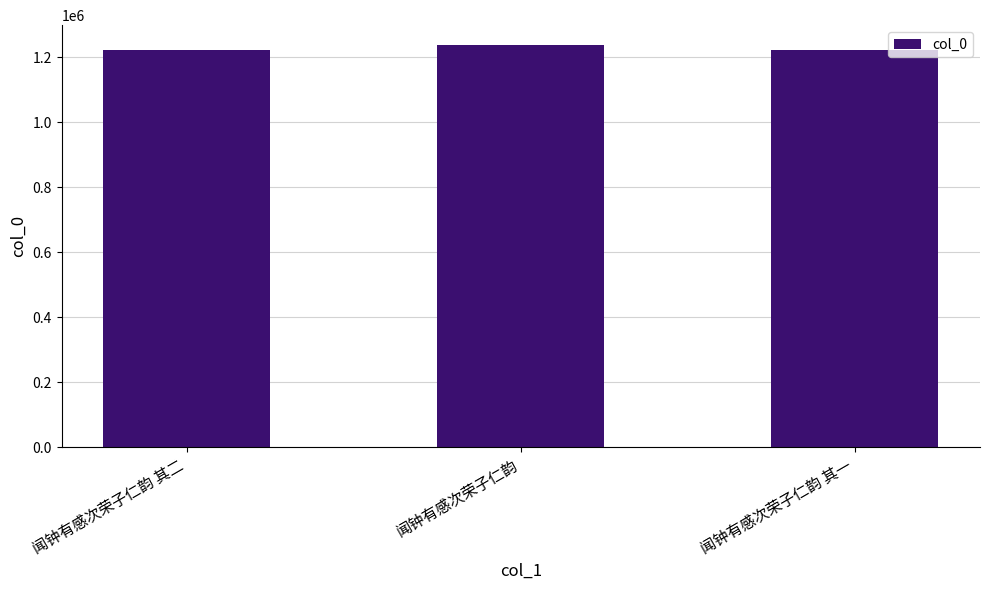

What is the value of the 1st bar from the left?

1221549